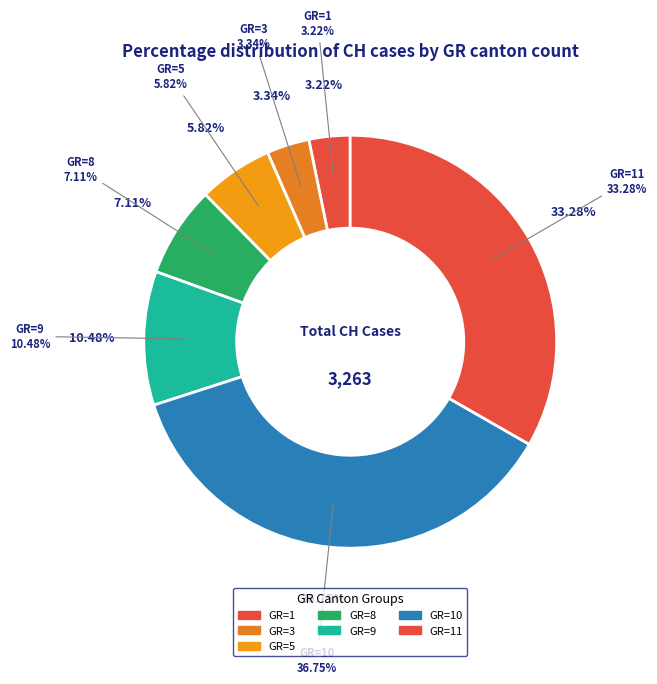

Between GR=10 and GR=5, which is larger?

GR=10